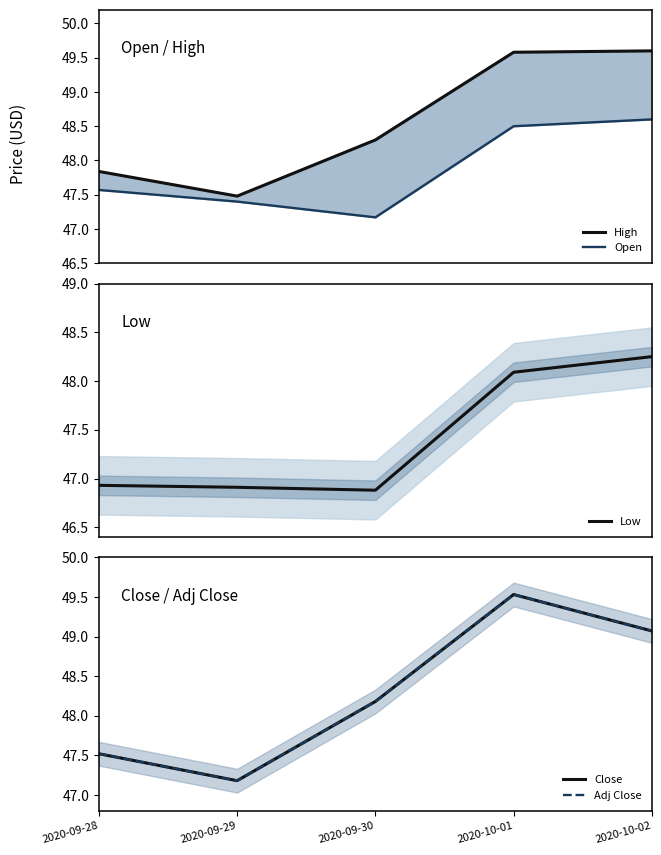

What is the label of the 4th point from the left?

2020-10-01